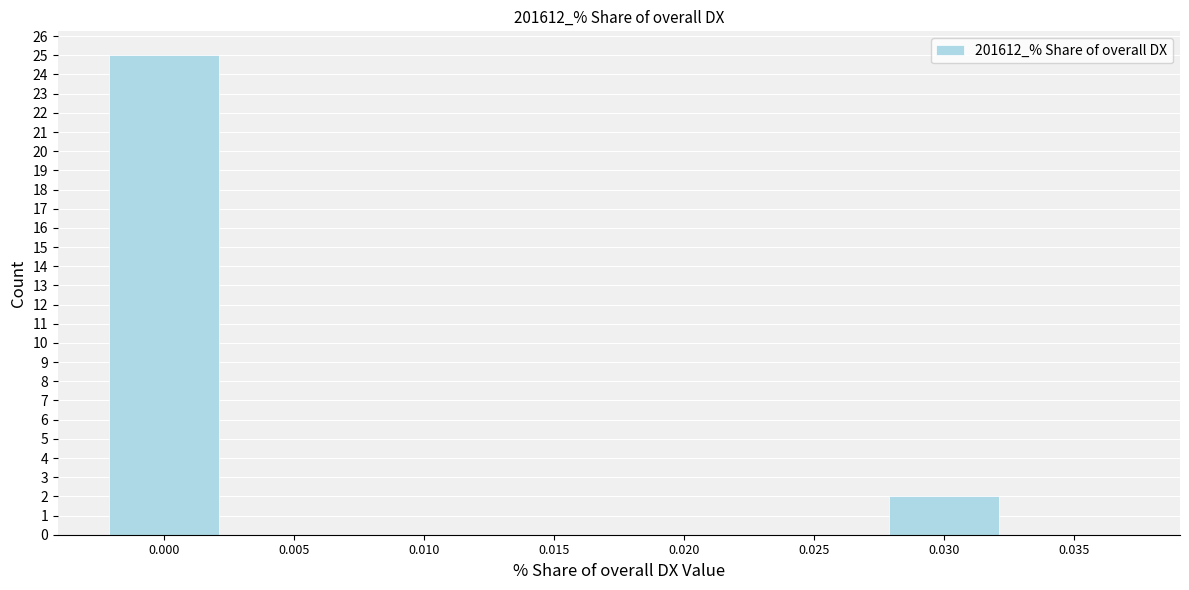

Reading left to right, what are all the values shown in this chart?

0.000=25	0.005=0	0.010=0	0.015=0	0.020=0	0.025=0	0.030=2	0.035=0